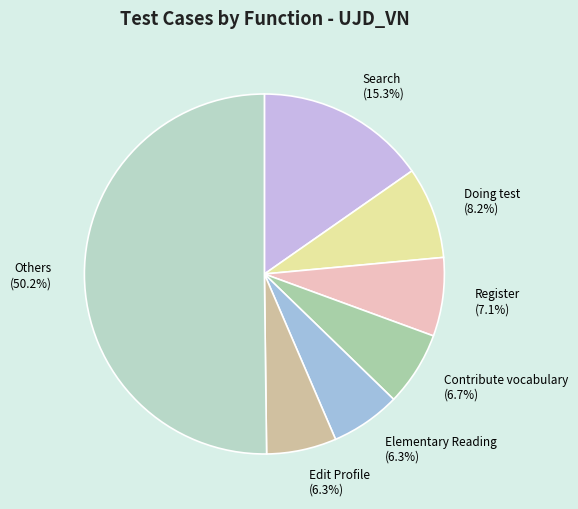

Does Doing test (8.2%) represent more than half of the total?

No